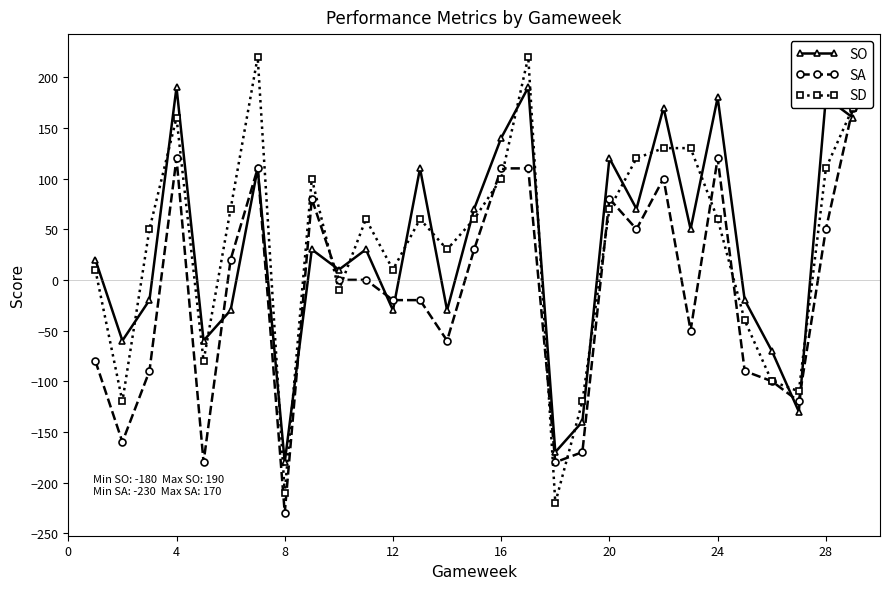

What is the maximum value shown in the chart?

220